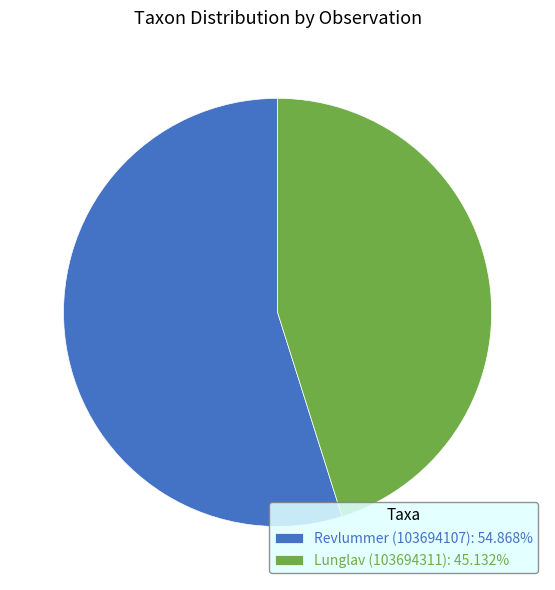

Is Revlummer (103694107): 54.868% the majority of the pie?

Yes